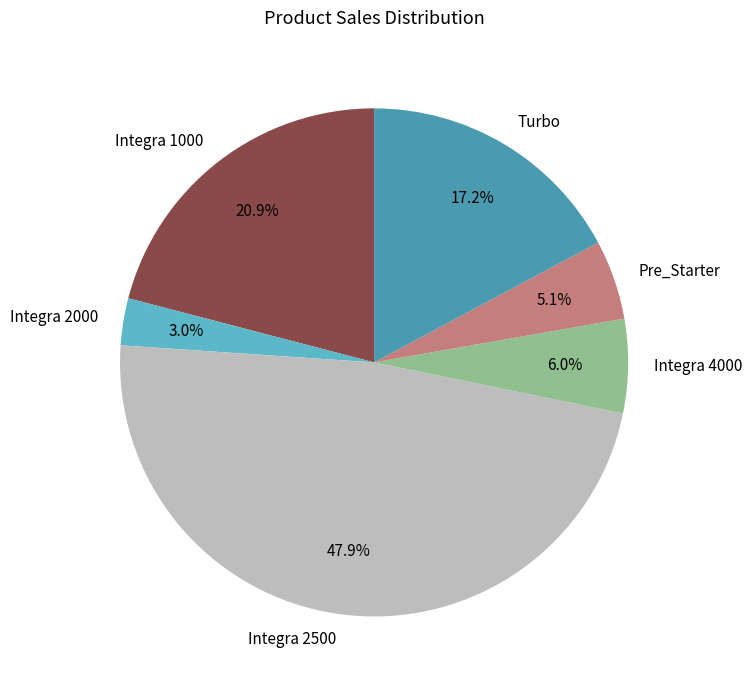

Which slice is the smallest?

Integra 2000